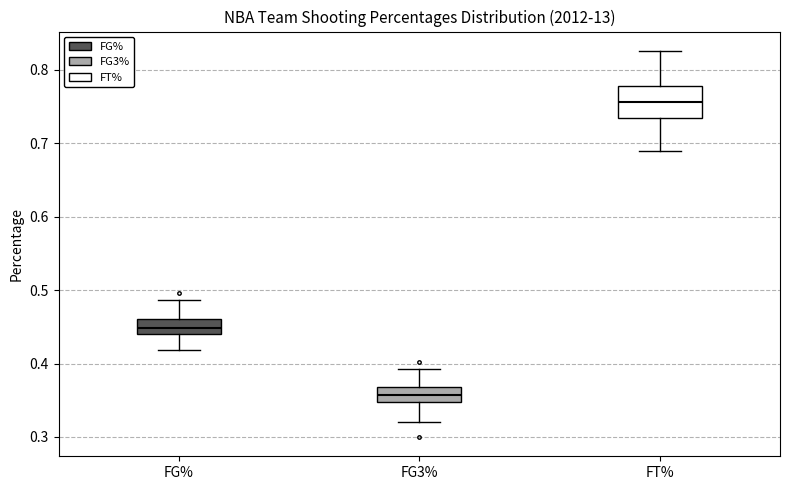

Comparing the boxes themselves (not the whiskers), which one is the tallest?

FT%